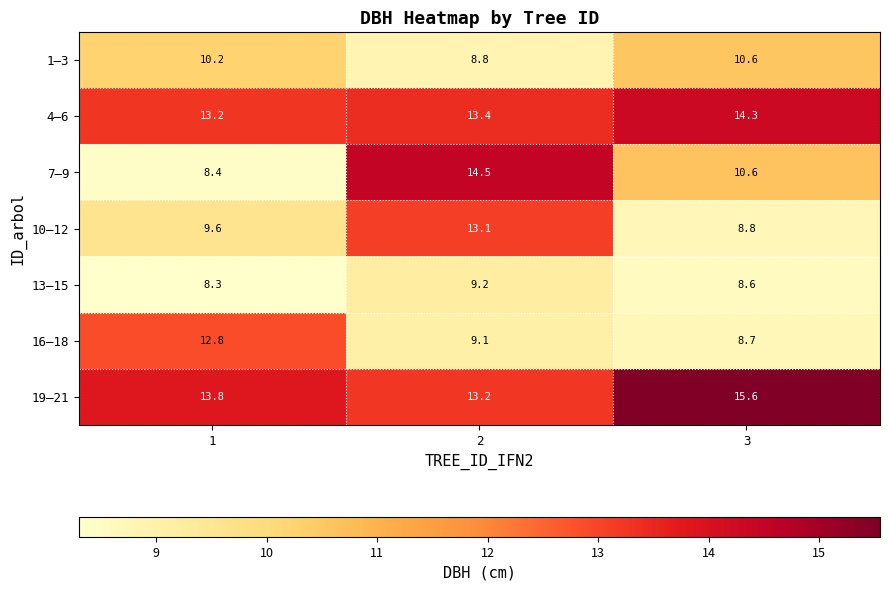

Rank the categories by 1–3 value from lowest to highest.

2, 1, 3